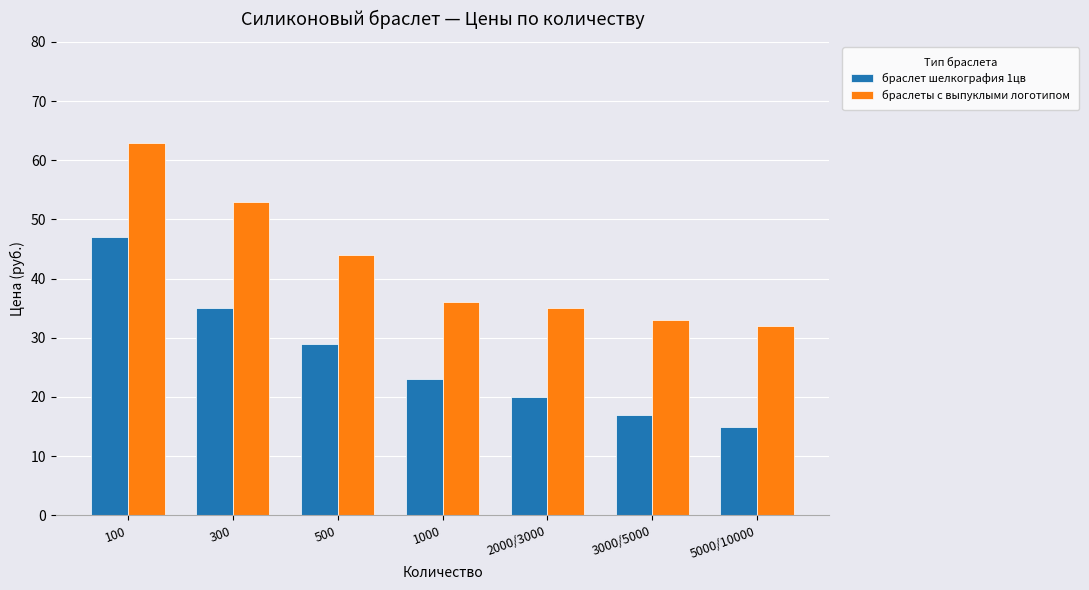

What is the label of the 2nd bar from the right?

3000/5000